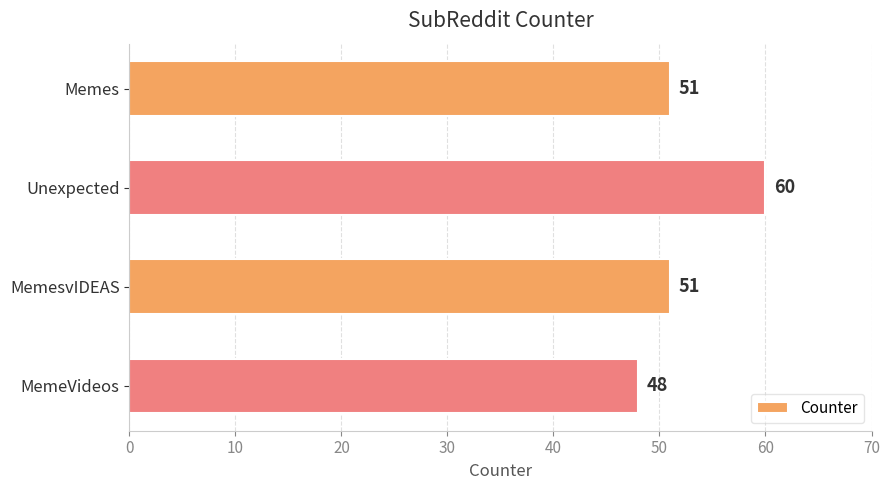

How many data points are less than 51?

1